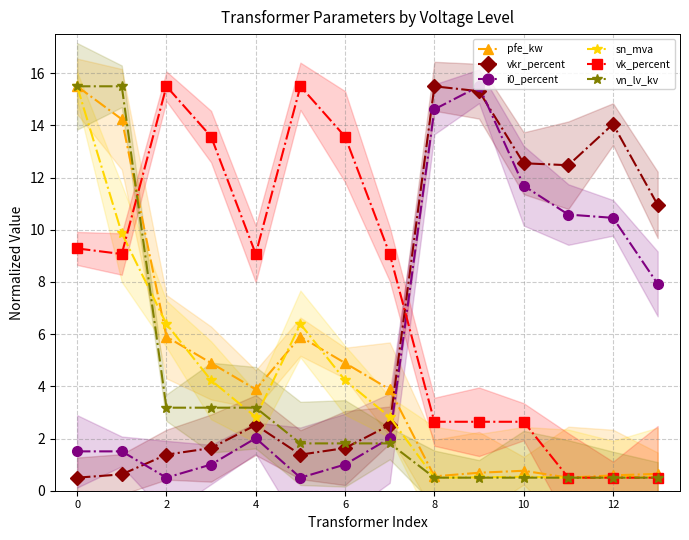

What is the value of the i0_percent point at the 11th from the left?

0.5